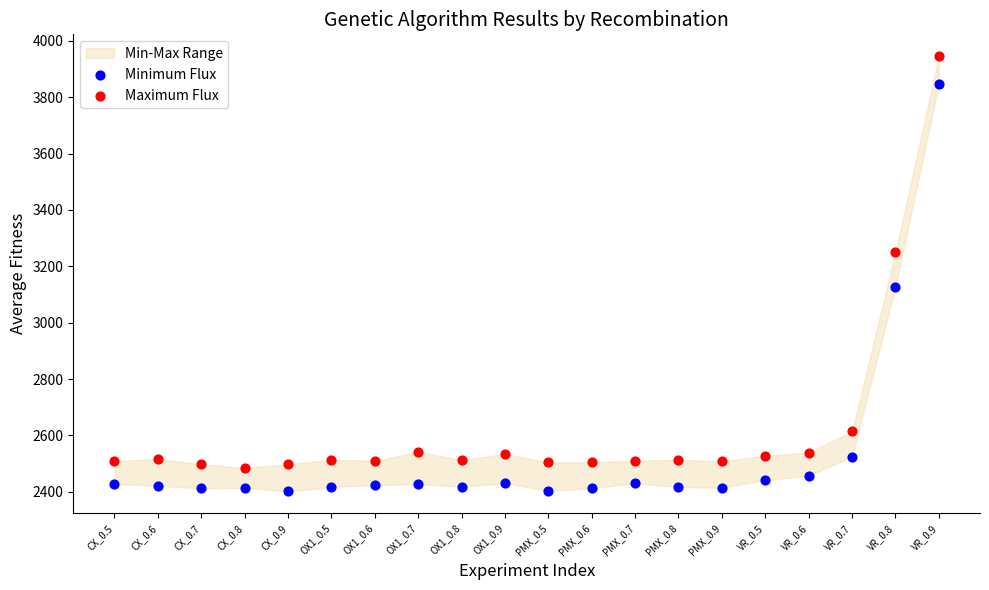

Which series contains the highest Y value?

Maximum Flux